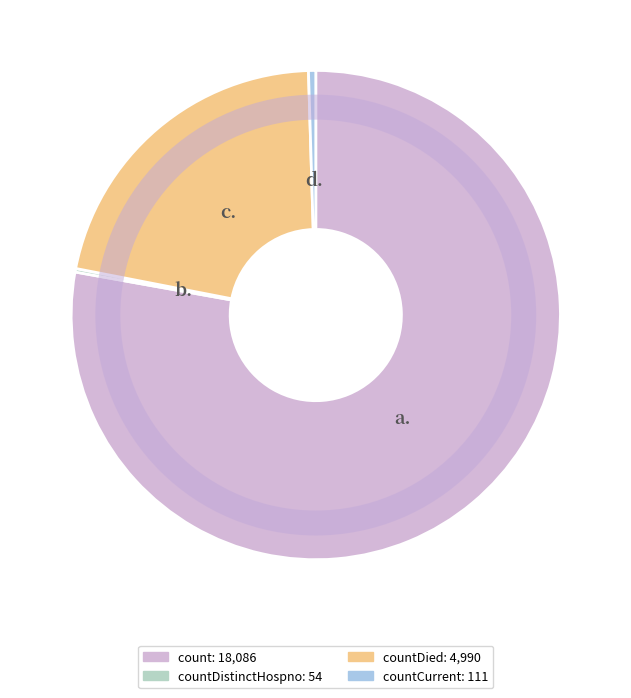

Which category has the smallest portion of the pie?

countDistinctHospno